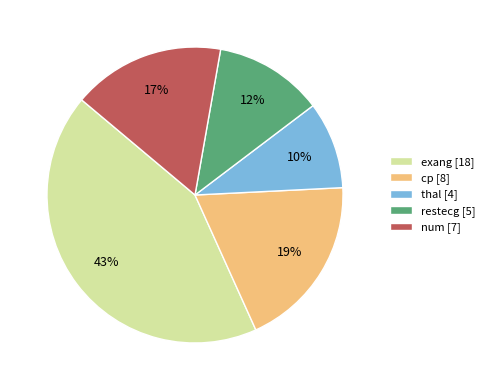

The num slice represents 24% of the pie. True or false?

False